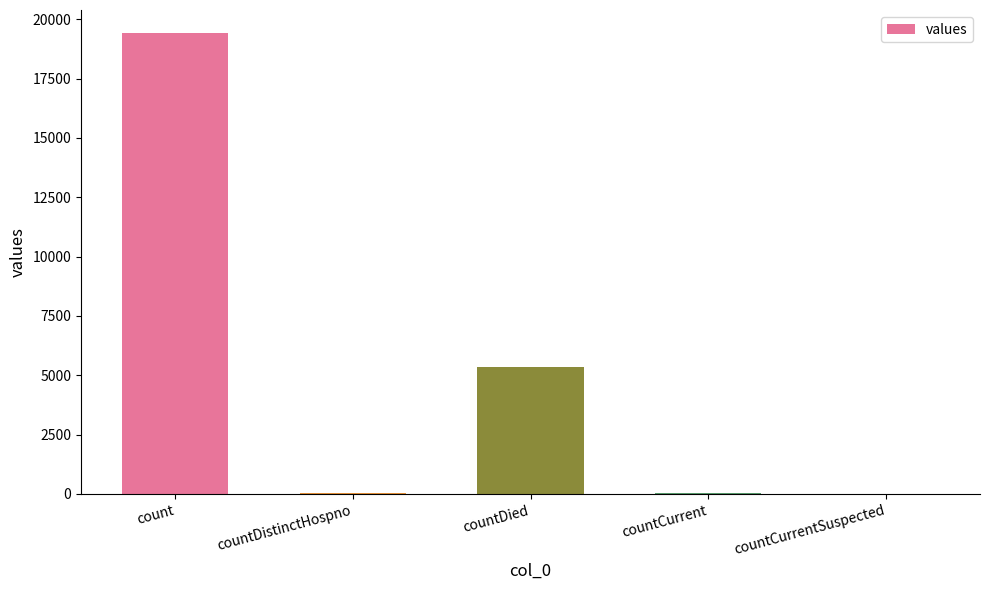

True or false: the data shows 0 at countCurrentSuspected.

True